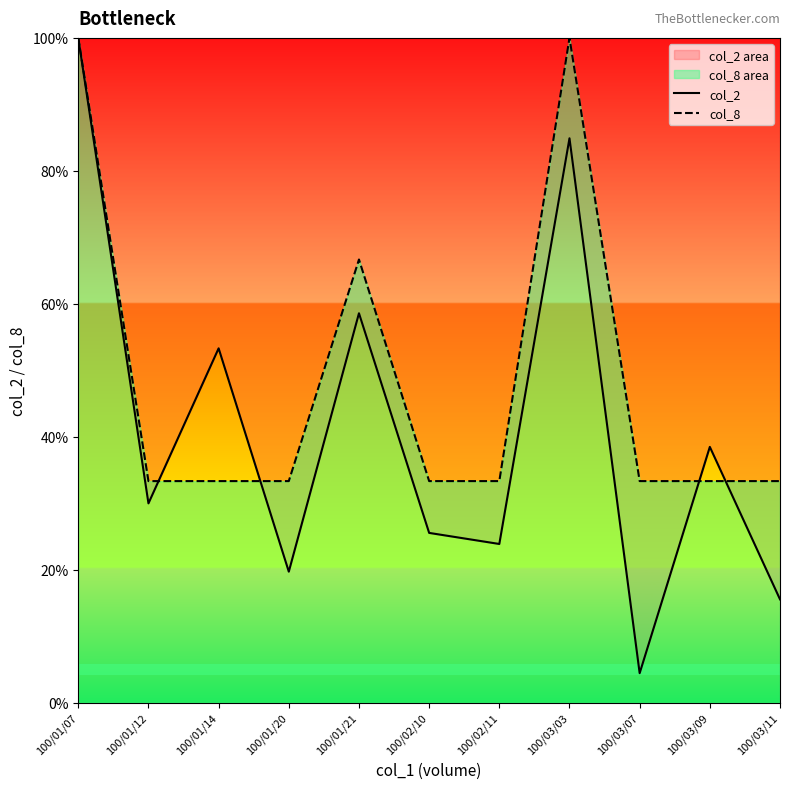

Reading left to right, transcribe all the data shown in this chart.

col_2: 100/01/07=100.0	100/01/12=30.0	100/01/14=53.3	100/01/20=19.7	100/01/21=58.6	100/02/10=25.5	100/02/11=23.9	100/03/03=84.9	100/03/07=4.4	100/03/09=38.5	100/03/11=15.5
col_8: 100/01/07=100.0	100/01/12=33.3	100/01/14=33.3	100/01/20=33.3	100/01/21=66.7	100/02/10=33.3	100/02/11=33.3	100/03/03=100.0	100/03/07=33.3	100/03/09=33.3	100/03/11=33.3